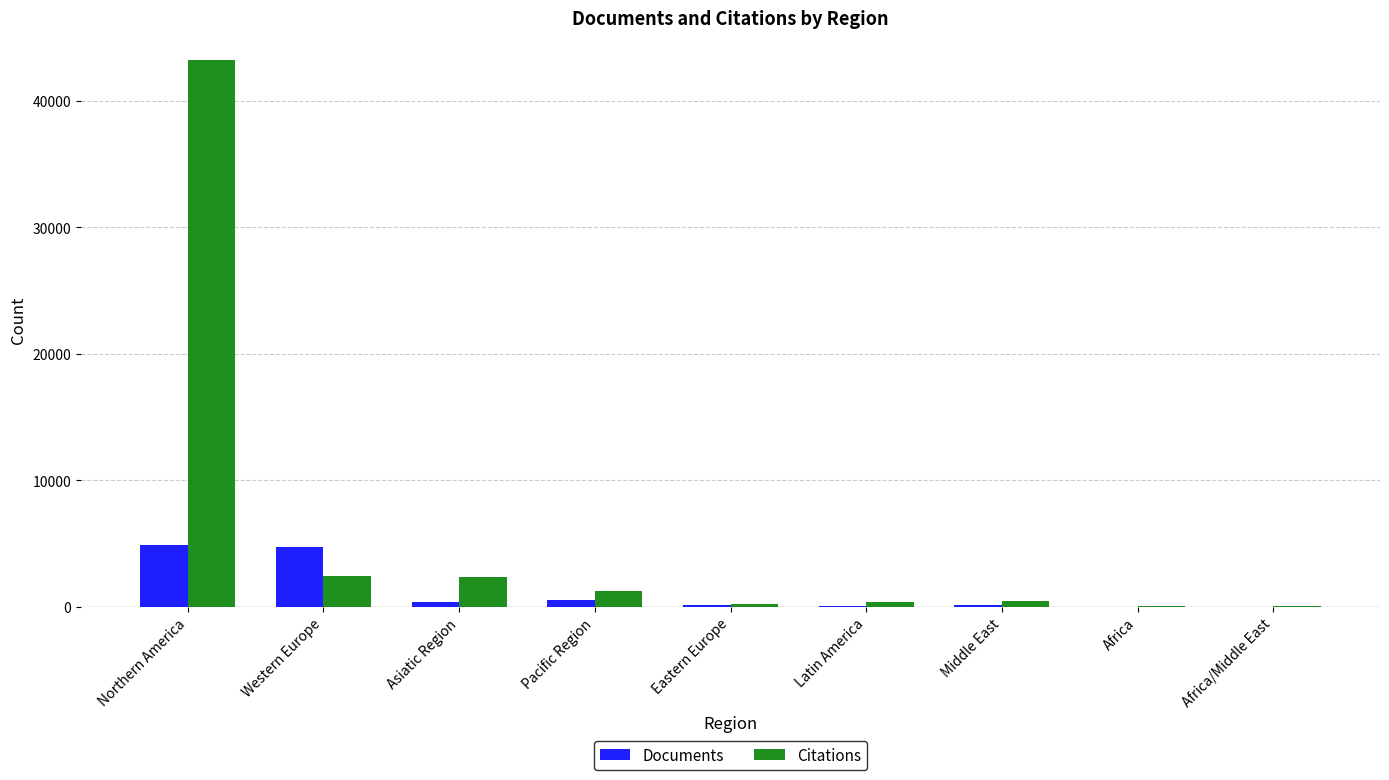

At which category is the sum across all series the highest?

Northern America